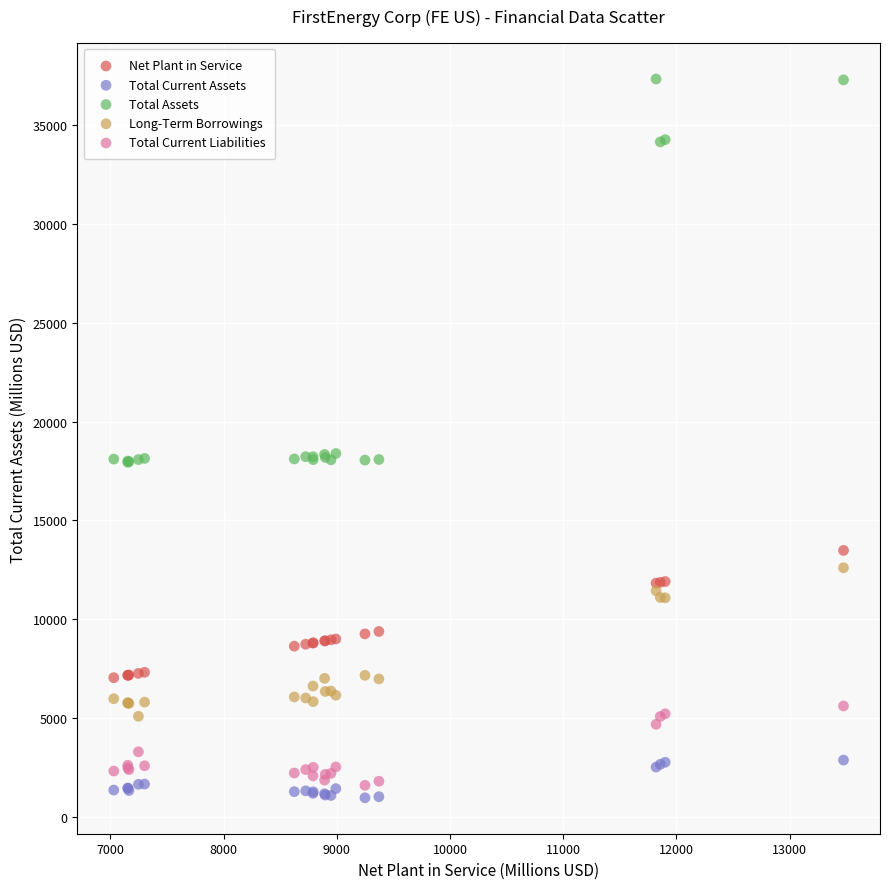

Which series has the widest spread of Y values?

Total Assets